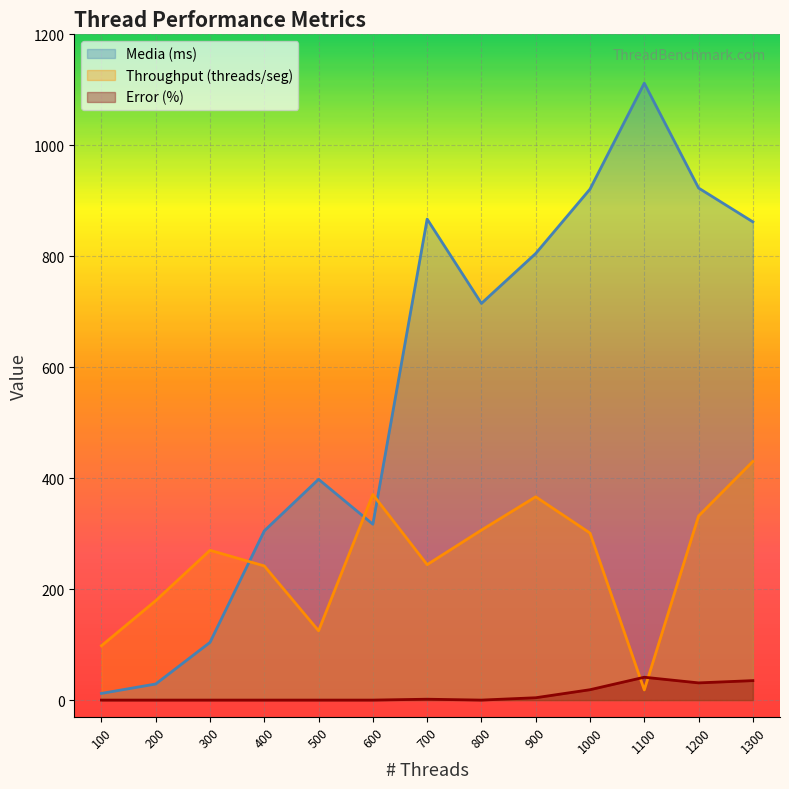

List the series in order of their peak value, highest first.

Media (ms), Throughput (threads/seg), Error (%)